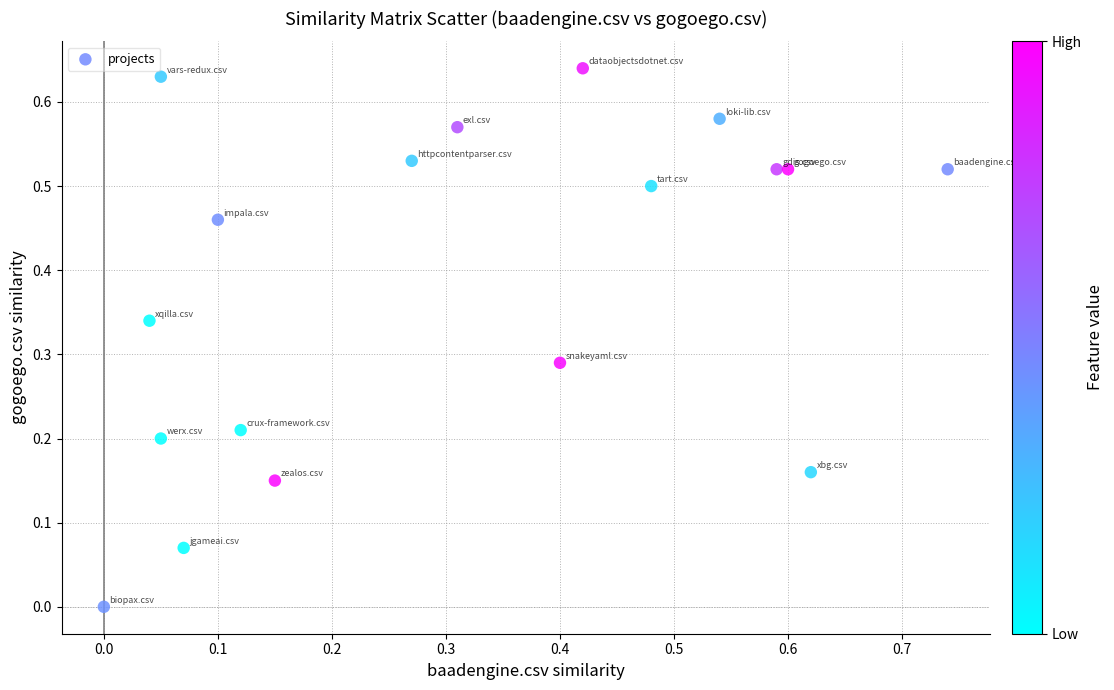

What is the range of X values (max minus min)?

0.7